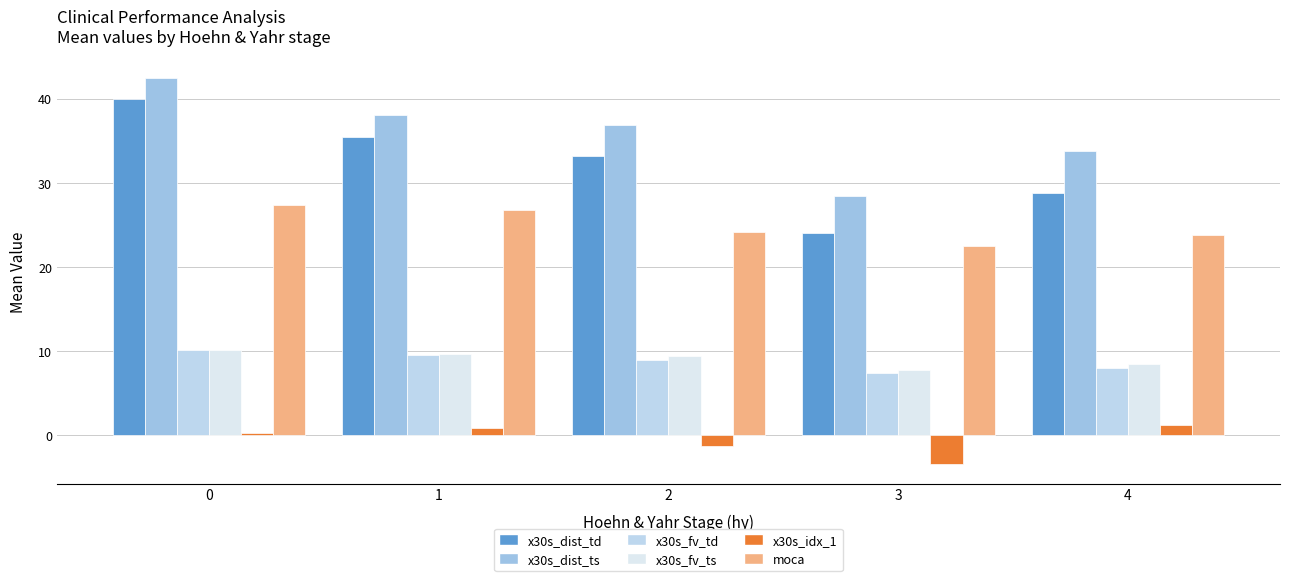

Is it true that x30s_idx_1 equals -0.9 at 2?

False